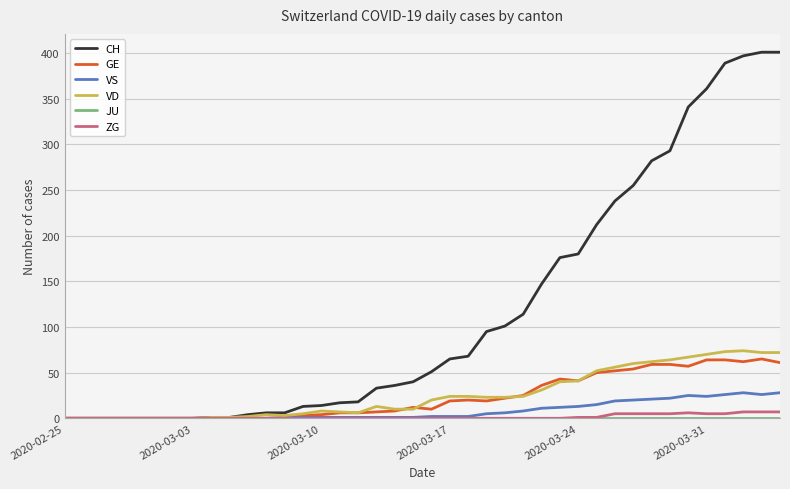

What is the maximum value for GE?

65